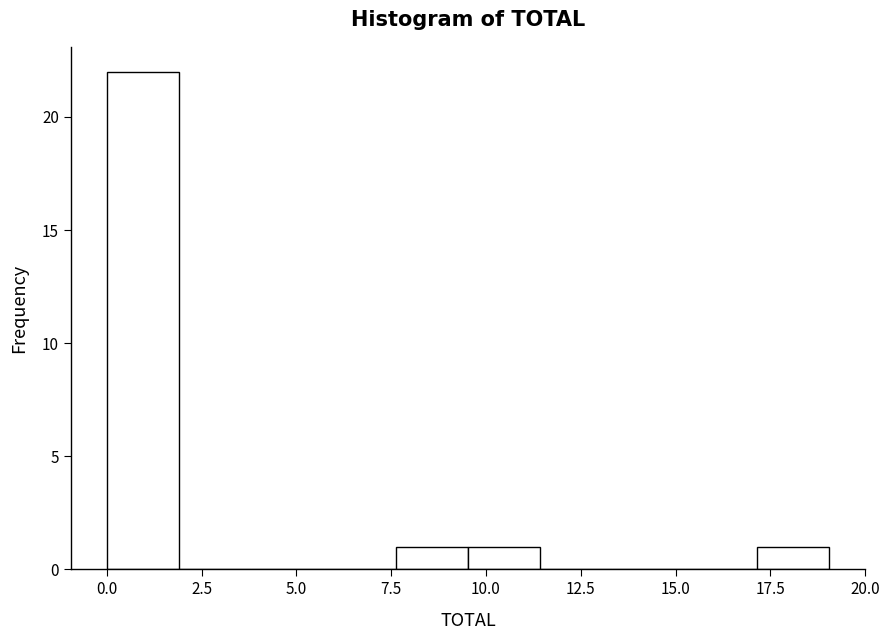

Read against the x-axis, roughly where is the centre of the tallest bar?

1.0